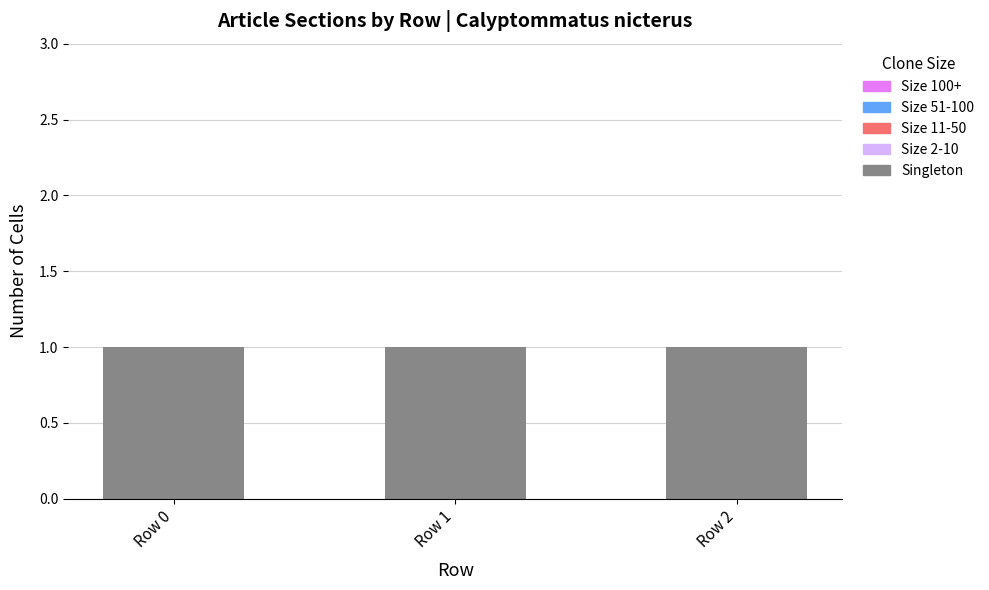

At how many categories does at least one series exceed 0?

3